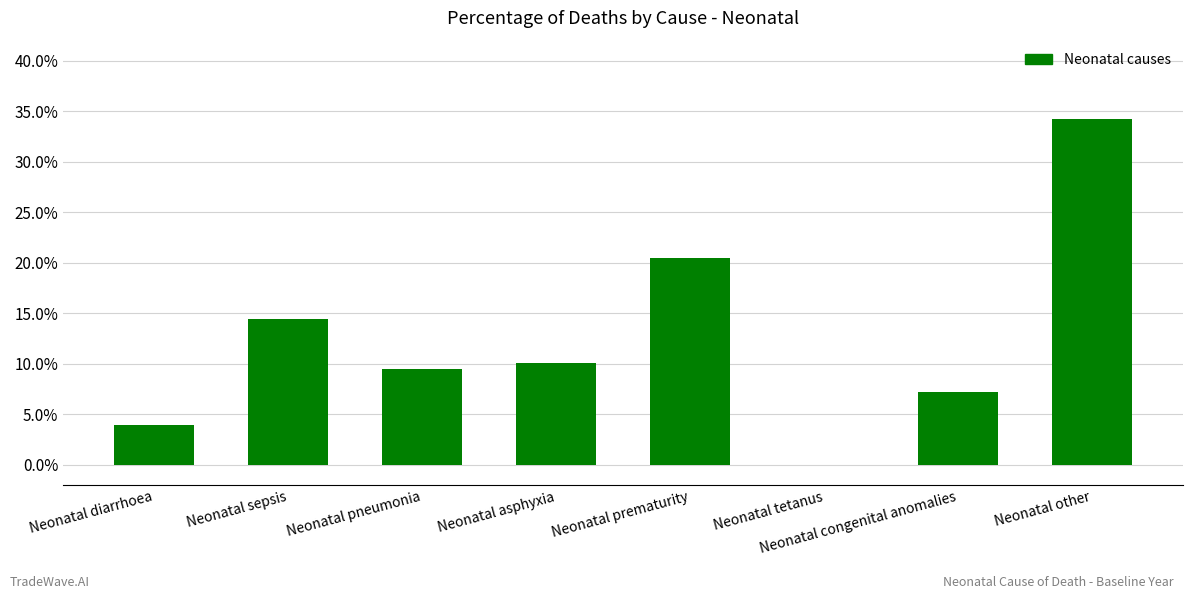

Which has a higher value, Neonatal asphyxia or Neonatal pneumonia?

Neonatal asphyxia